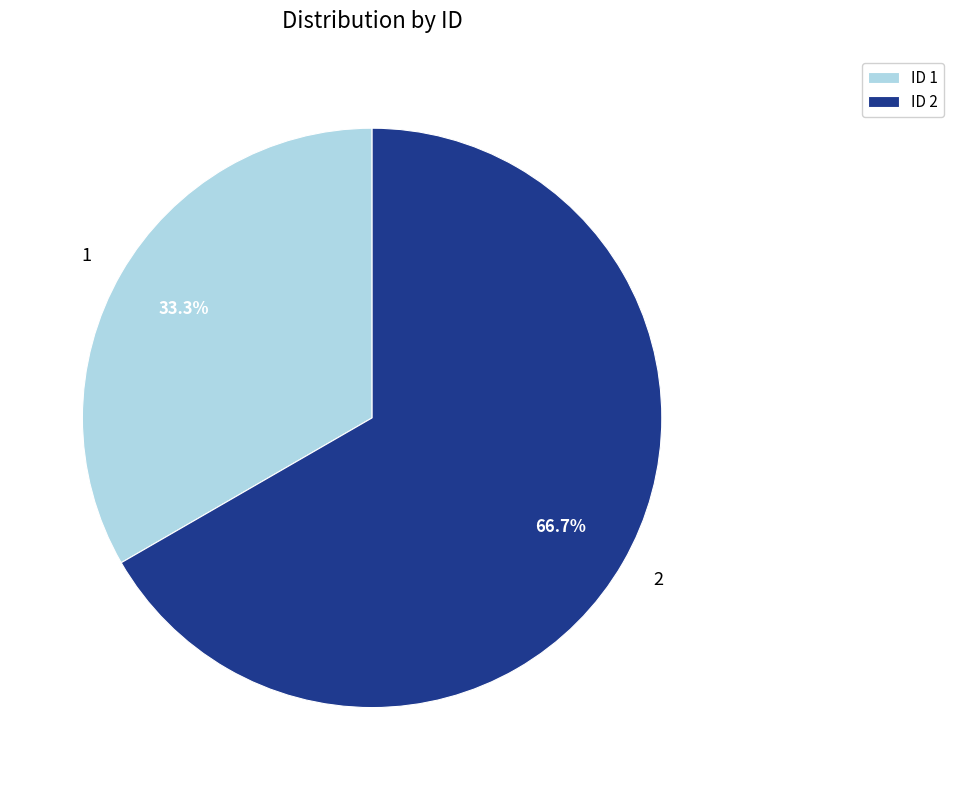

Which category has the smallest portion of the pie?

1